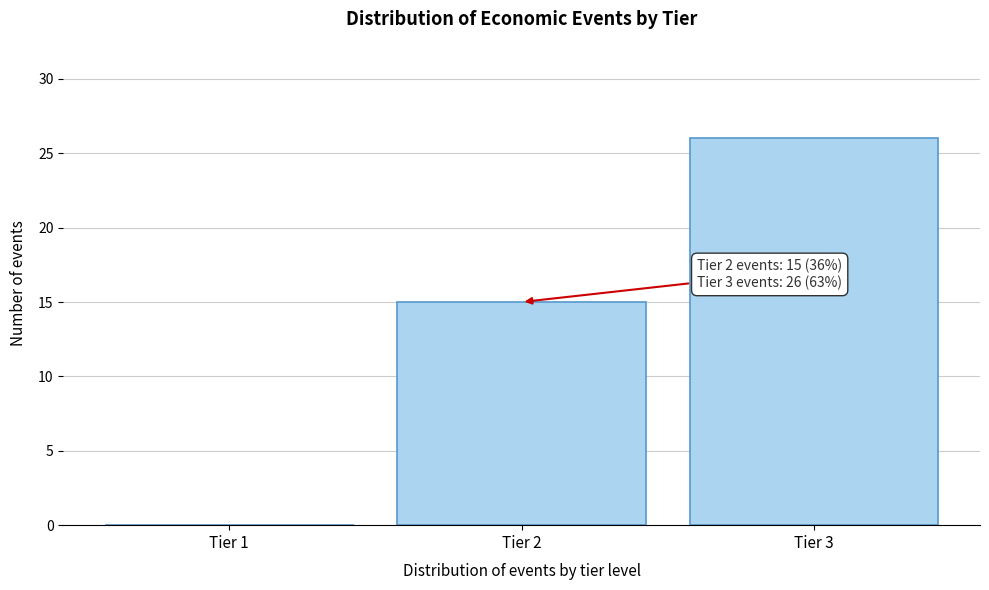

Which range on the x-axis has the tallest bar?

2.5 to 3.5